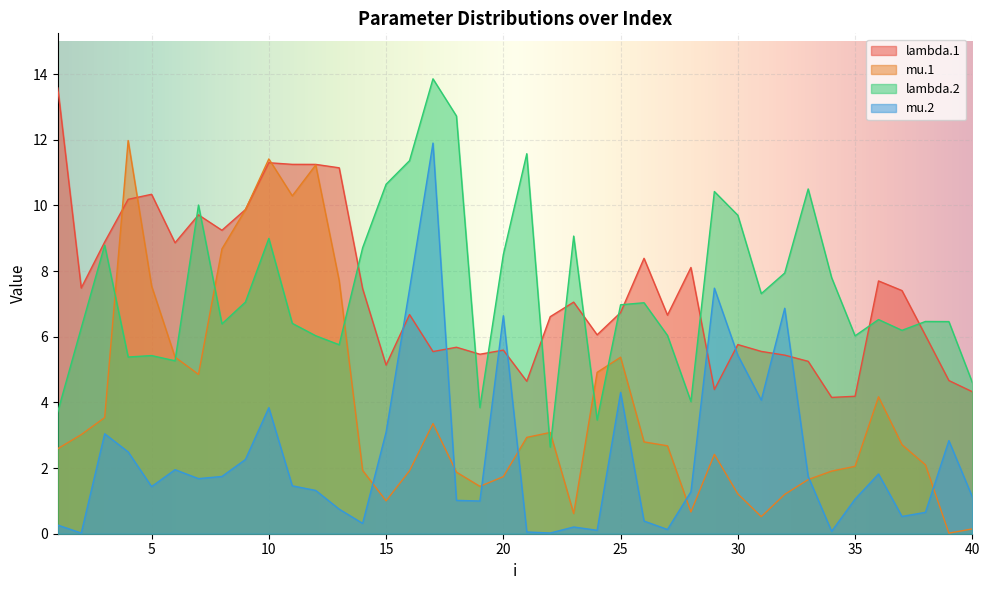

Is it true that lambda.1 equals 9.0 at 15?

False